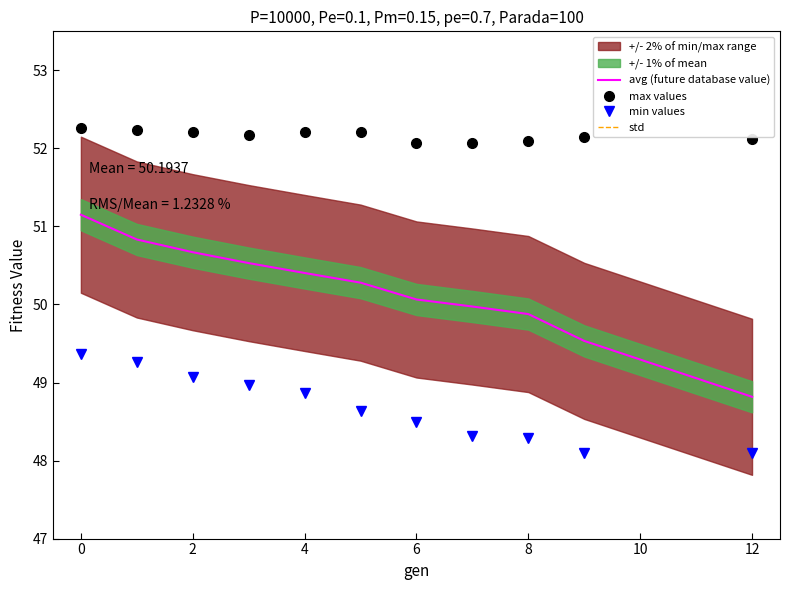

What is the lowest value of the avg (future database value) series?

48.8